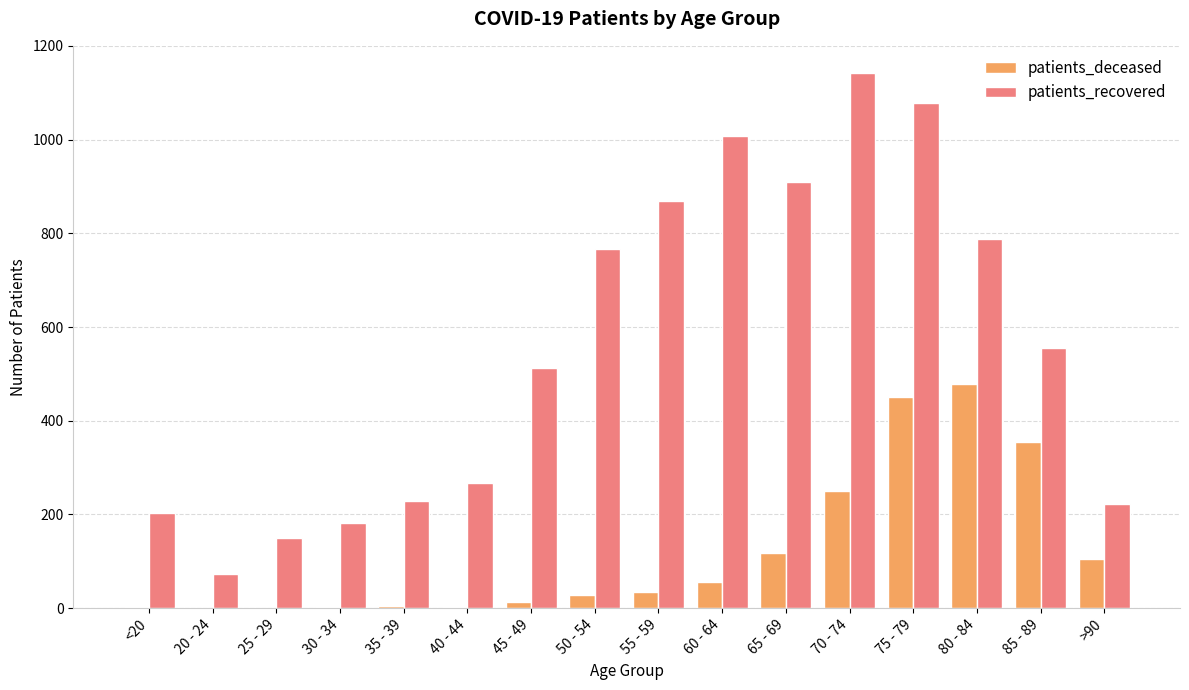

Is the value of patients_deceased at <20 greater than the value of patients_recovered at 60 - 64?

No